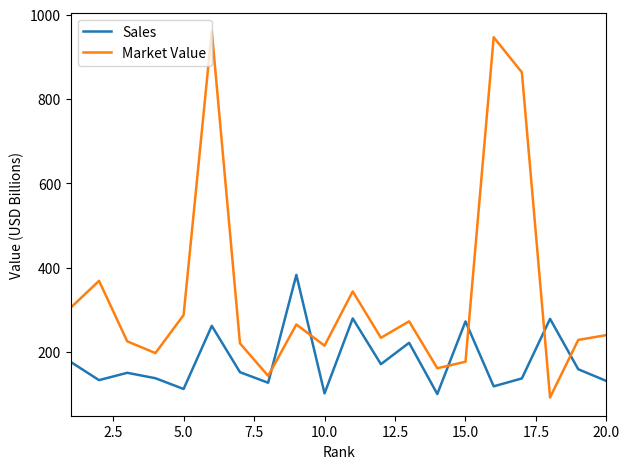

Which series has the largest total across all categories?

Market Value